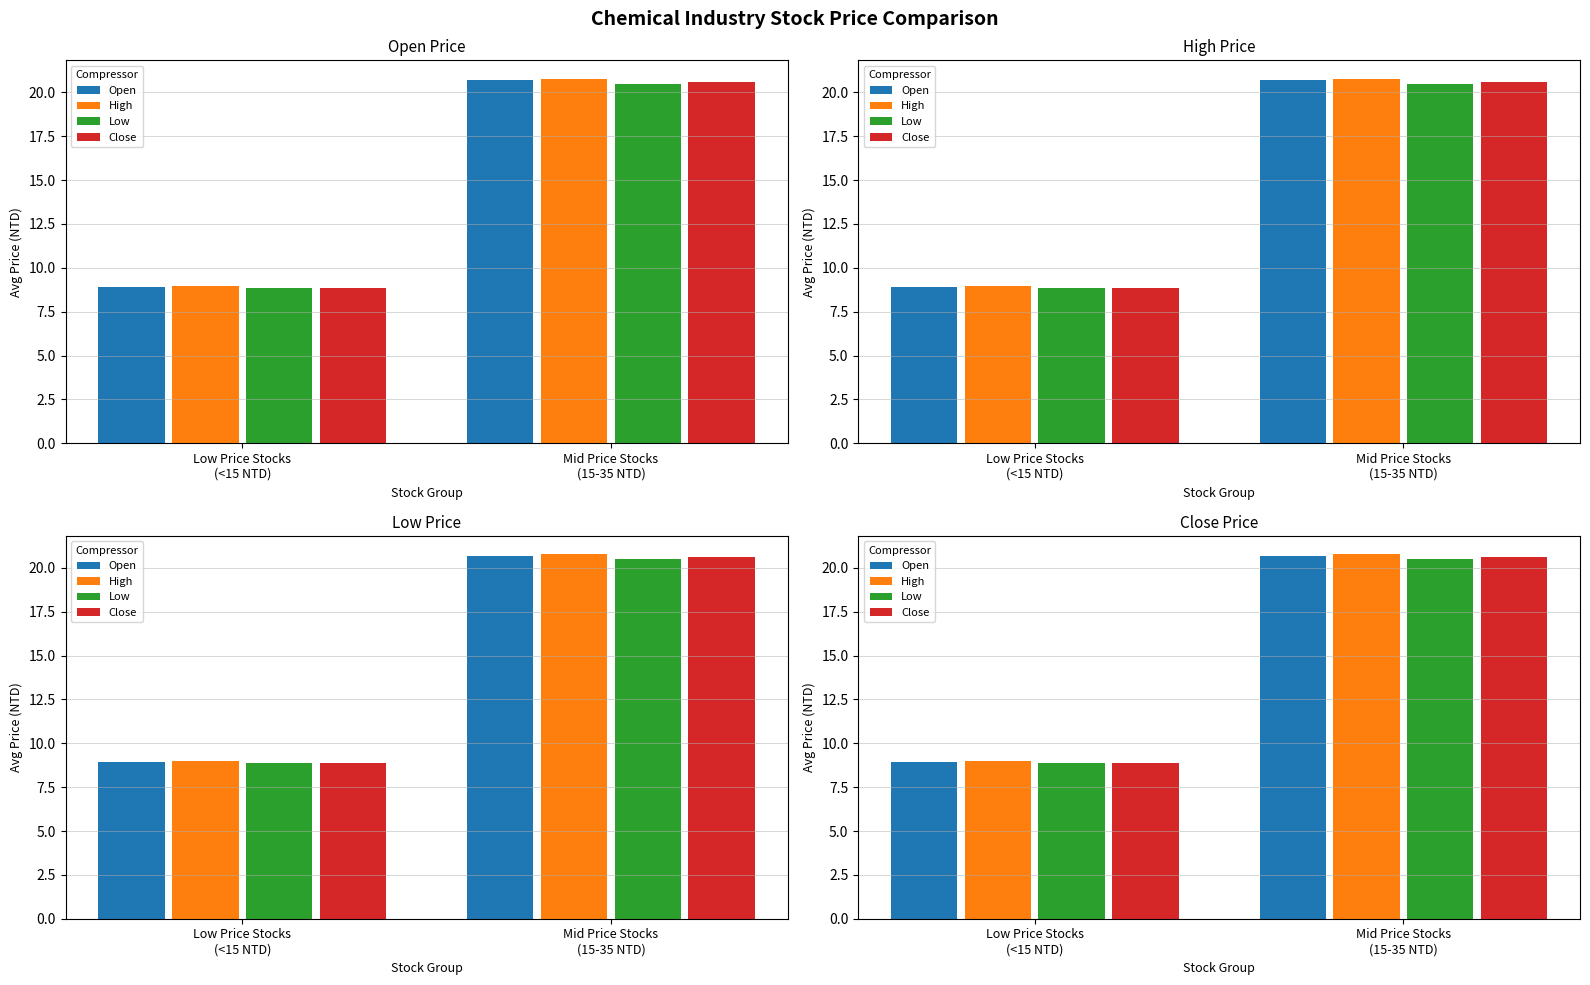

Which series has the largest total across all categories?

High